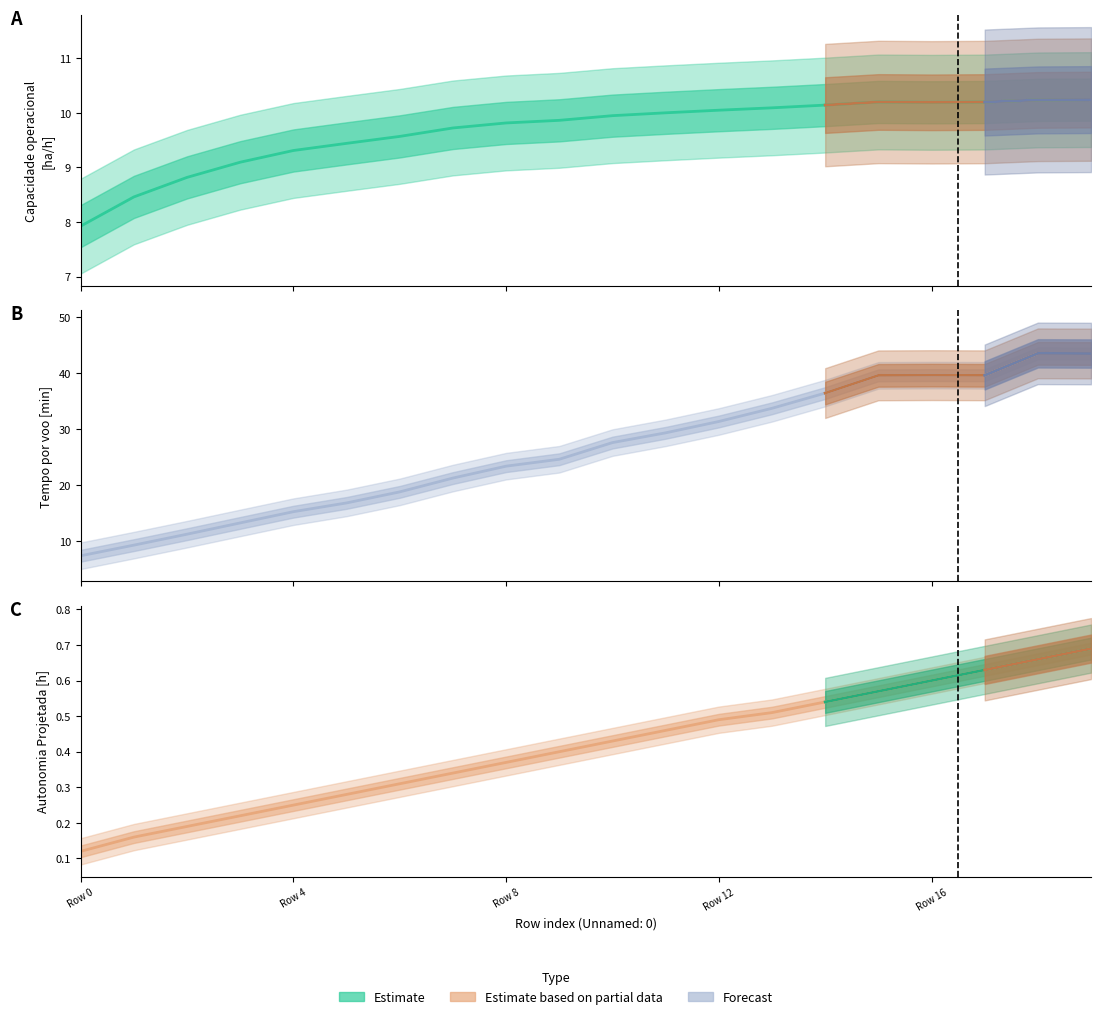

What is the difference between the Tempo por voo [min] values at 16 and 1?

30.3